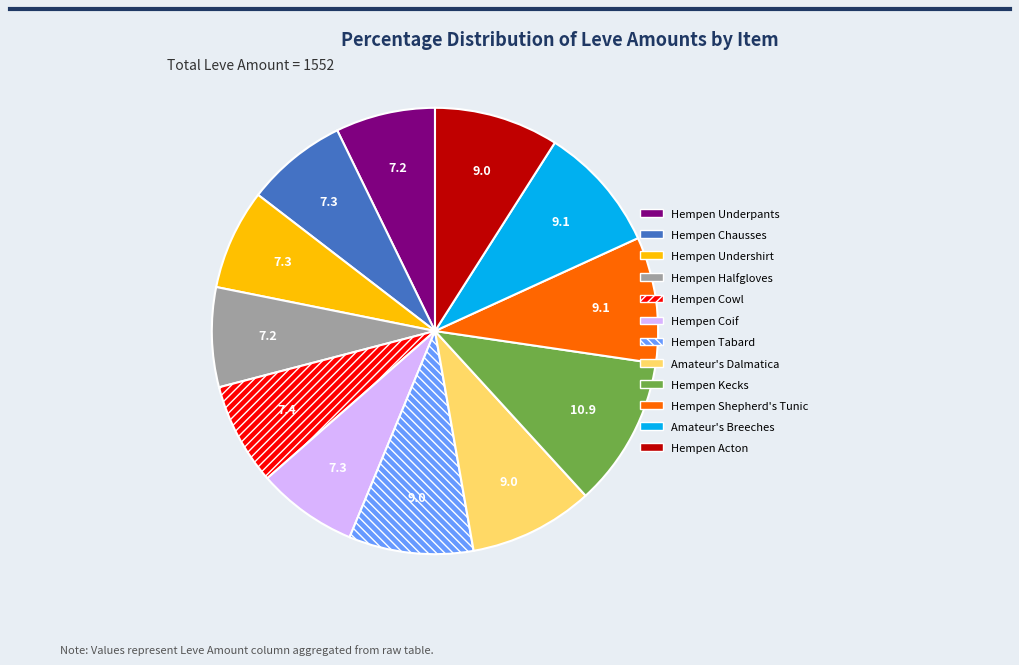

Does Hempen Cowl represent more than half of the total?

No